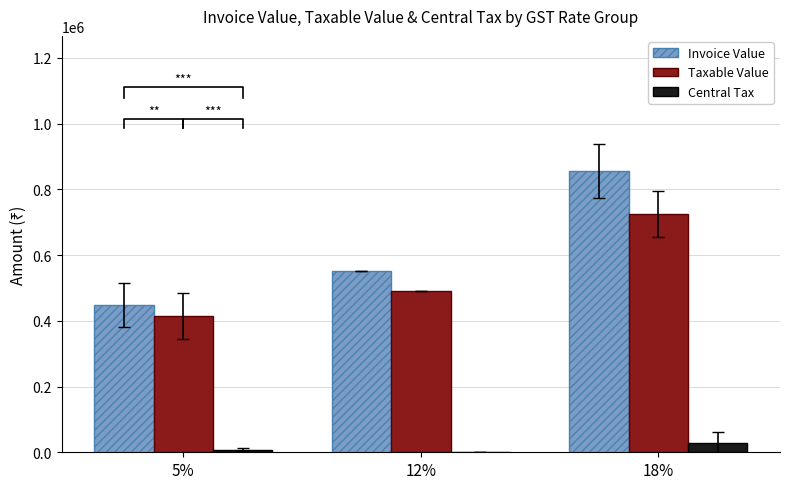

What is the difference between the maximum and second lowest values in the Invoice Value series?

304300.4